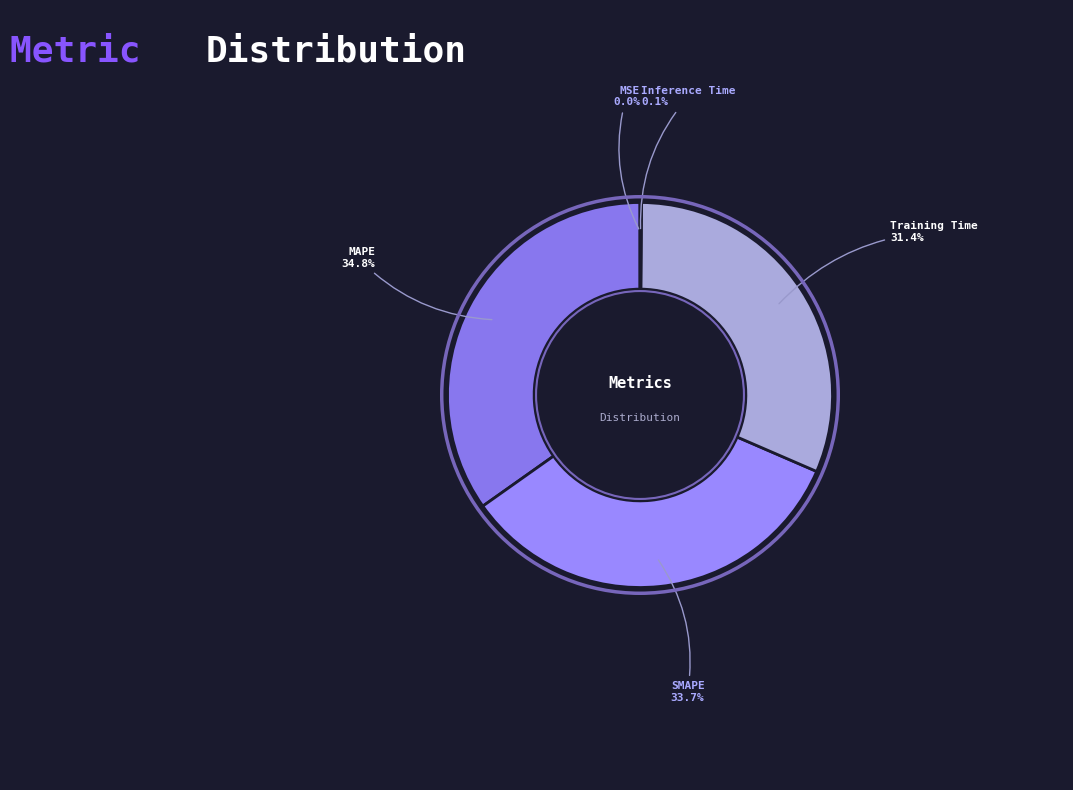

Is the sum of Training Time and MAPE greater than half?

Yes